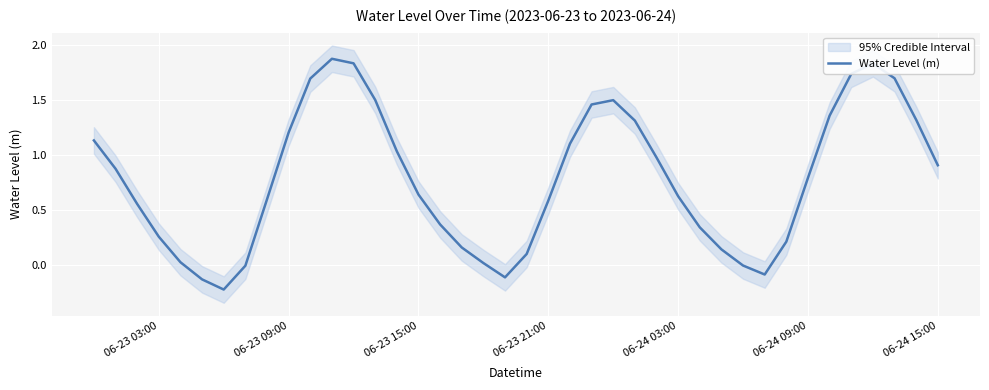

Reading left to right, list all the values displayed in this chart.

1.1	0.9	0.6	0.3	0.0	-0.1	-0.2	-0.0	0.6	1.2	1.7	1.9	1.8	1.5	1.0	0.6	0.4	0.2	0.0	-0.1	0.1	0.6	1.1	1.5	1.5	1.3	1.0	0.6	0.3	0.1	-0.0	-0.1	0.2	0.8	1.4	1.7	1.8	1.7	1.3	0.9